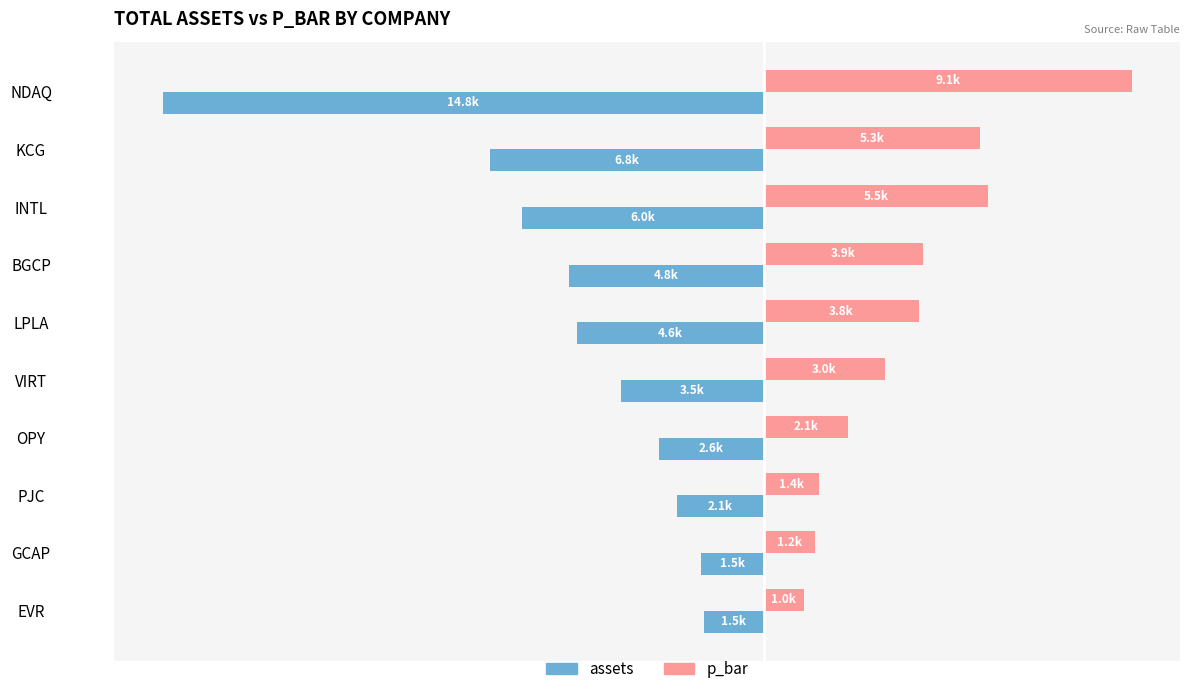

What is the average value of the p_bar series?

3624.3